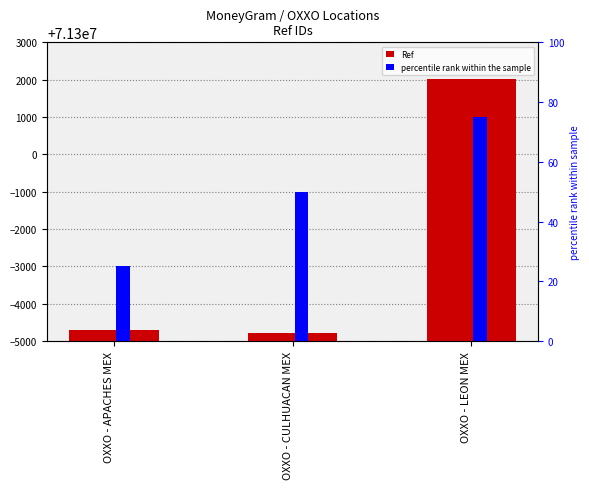

What is the difference between the maximum and minimum values?

6786